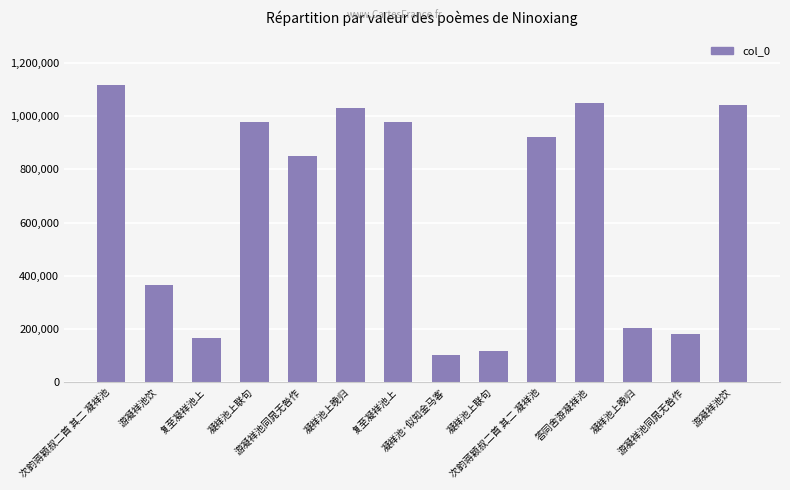

List the labels in order of value, smallest first.

凝祥池·似知金马客, 凝祥池上联句, 复至凝祥池上, 游凝祥池同晁无咎作, 凝祥池上晚归, 游凝祥池饮, 游凝祥池同晁无咎作, 次韵蒋颖叔二首 其二 凝祥池, 复至凝祥池上, 凝祥池上联句, 凝祥池上晚归, 游凝祥池饮, 答同舍游凝祥池, 次韵蒋颖叔二首 其二 凝祥池